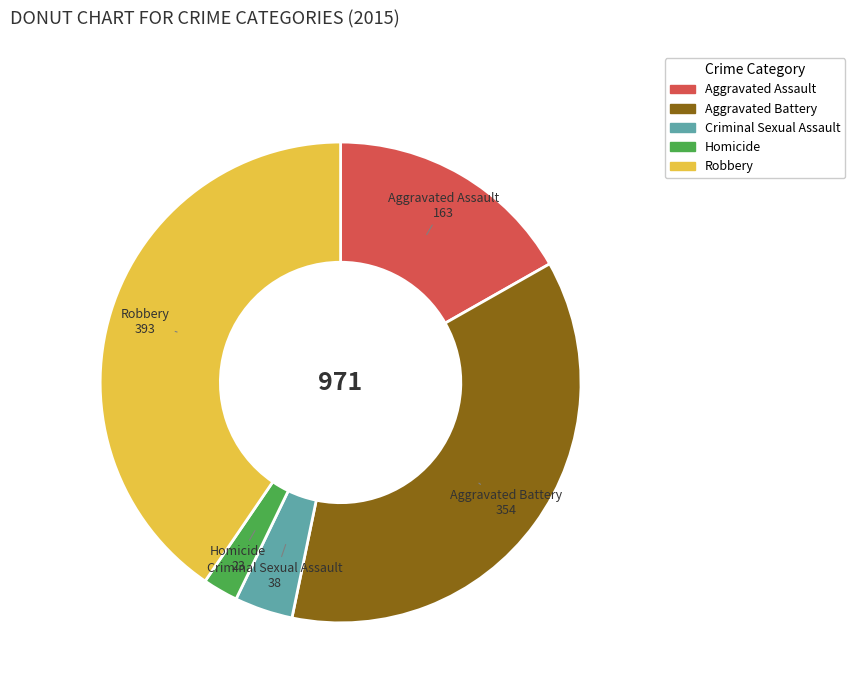

True or false: Aggravated Battery accounts for 31% of the total.

False